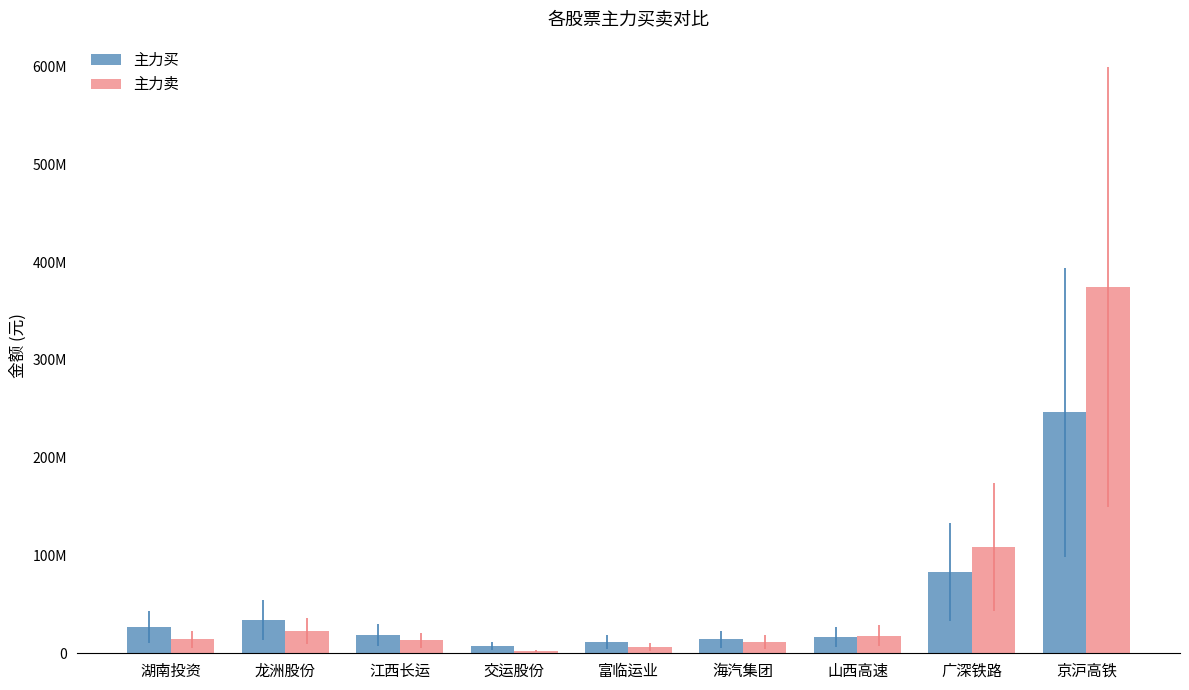

What position from the right is 京沪高铁?

1